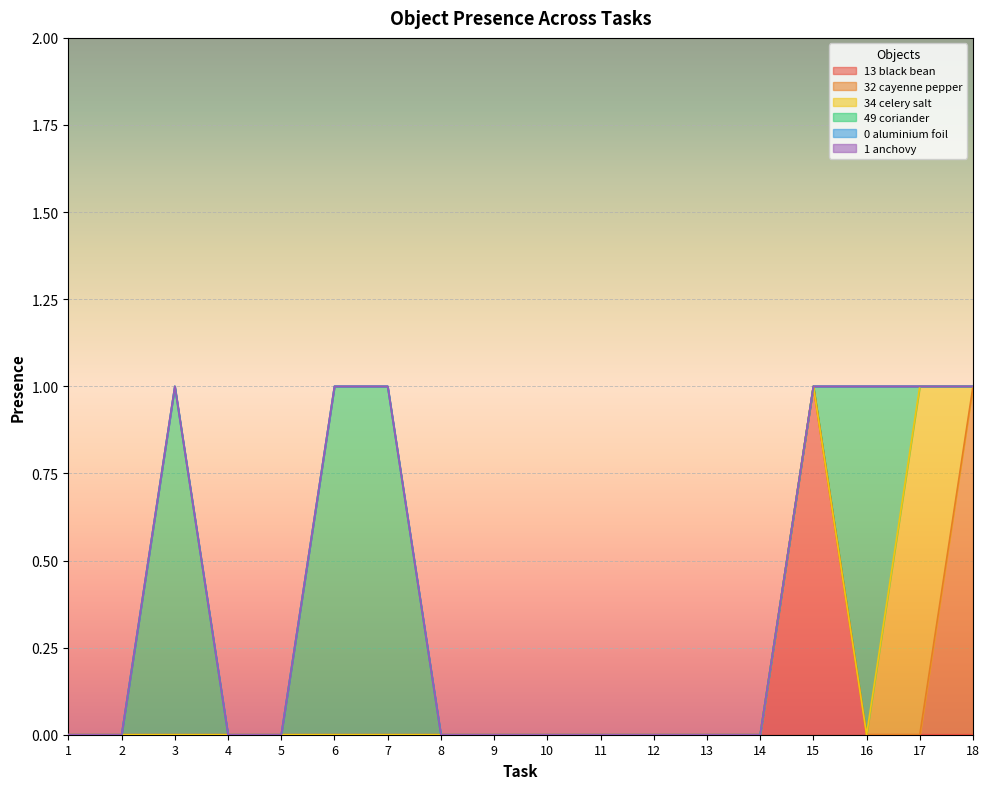

At which label is Object_0_aluminium foil closest to 0?

1